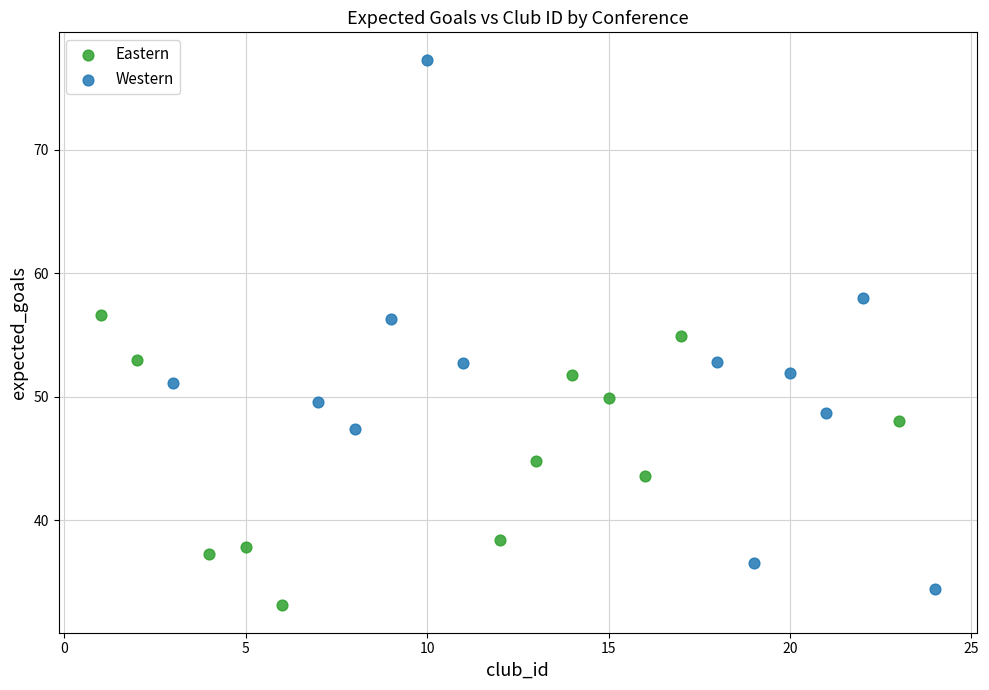

What are all the series names shown in the legend?

Eastern, Western